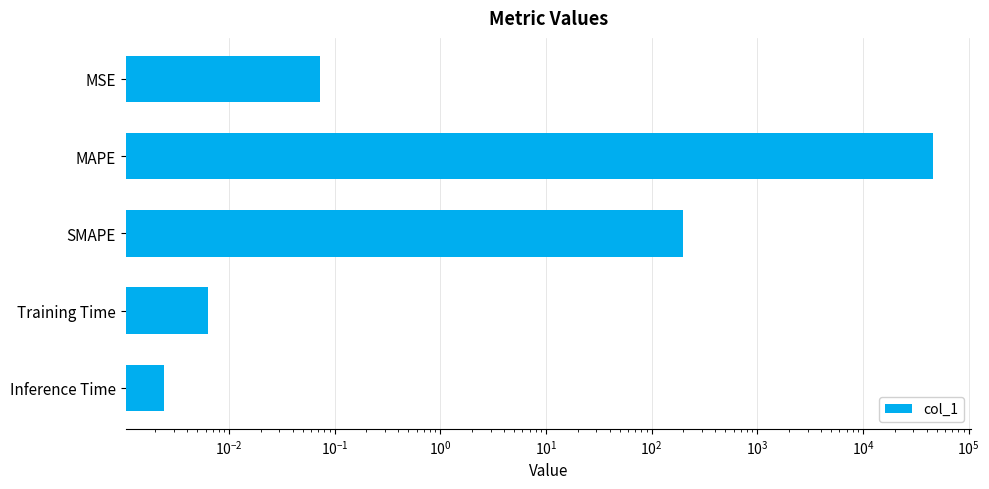

What is the greatest value displayed?

45570.3